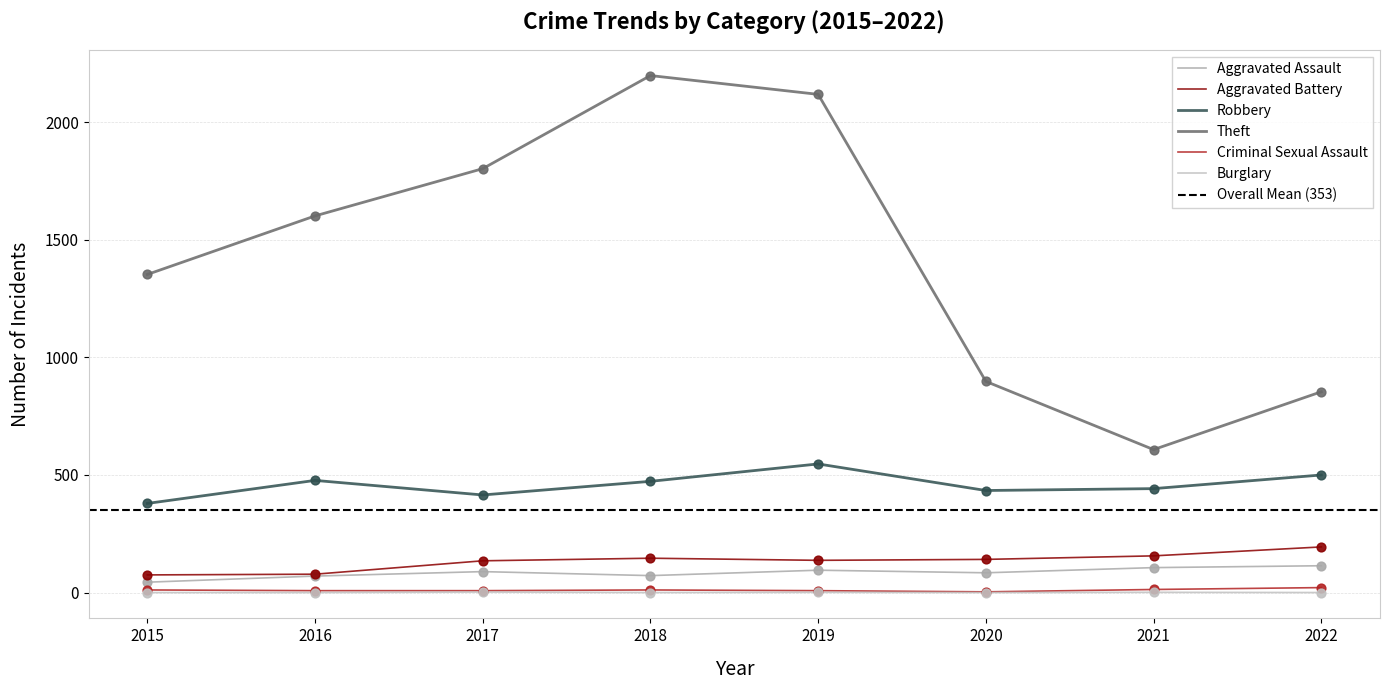

What are all the series names shown in the legend?

Aggravated Assault, Aggravated Battery, Robbery, Theft, Criminal Sexual Assault, Burglary